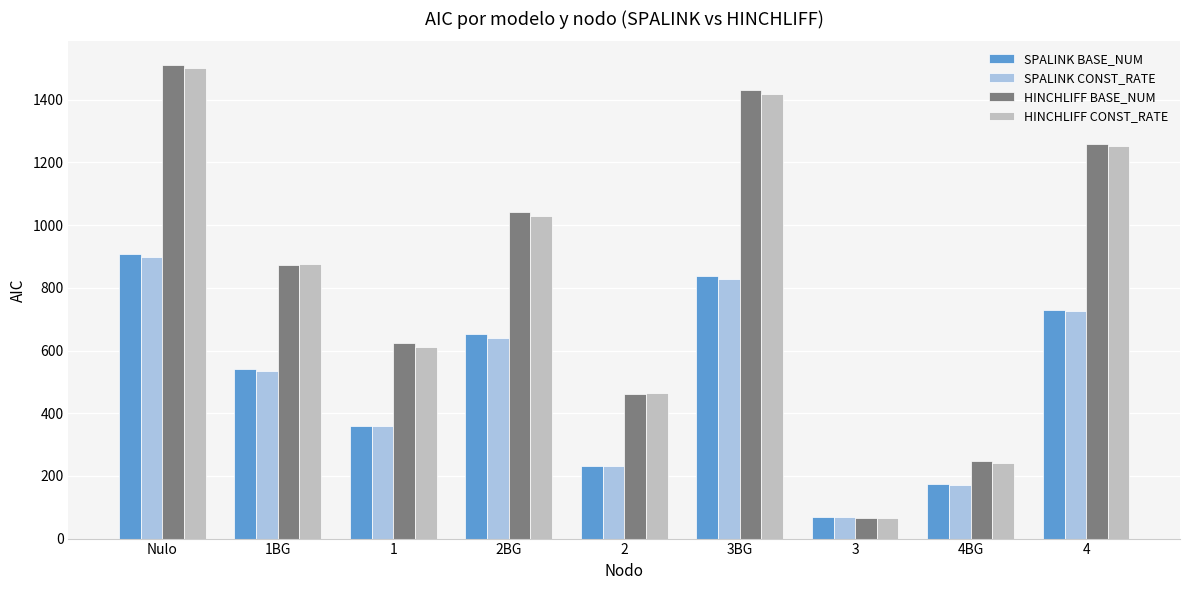

What is the label of the 2nd bar from the left?

1BG